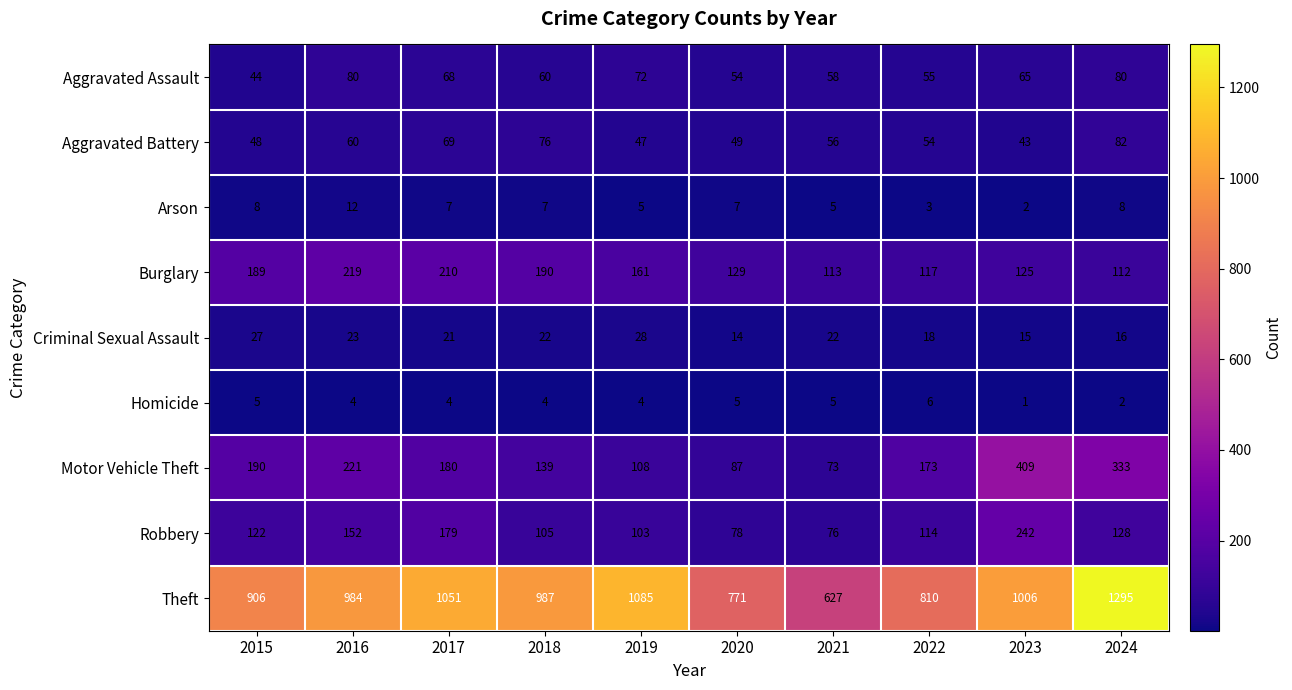

How many series are shown in this chart?

9